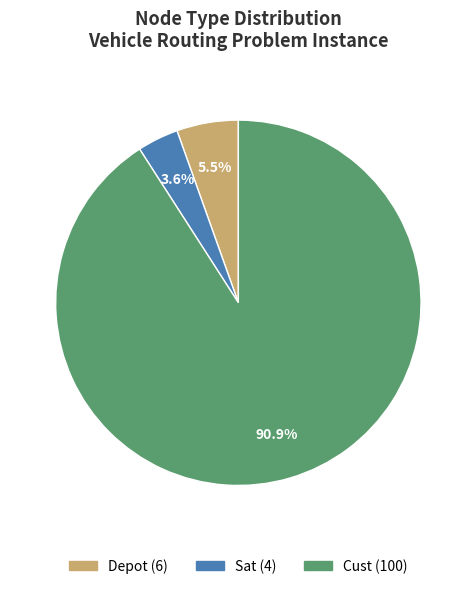

Is there a majority slice in this chart?

Yes